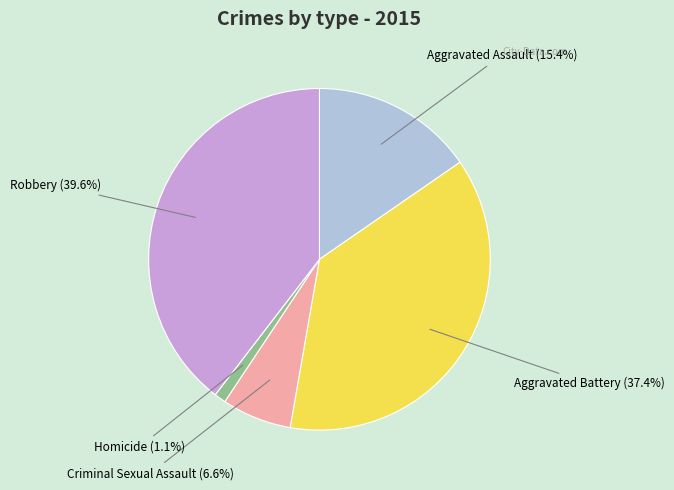

To the nearest percent, what portion does Robbery represent?

40%